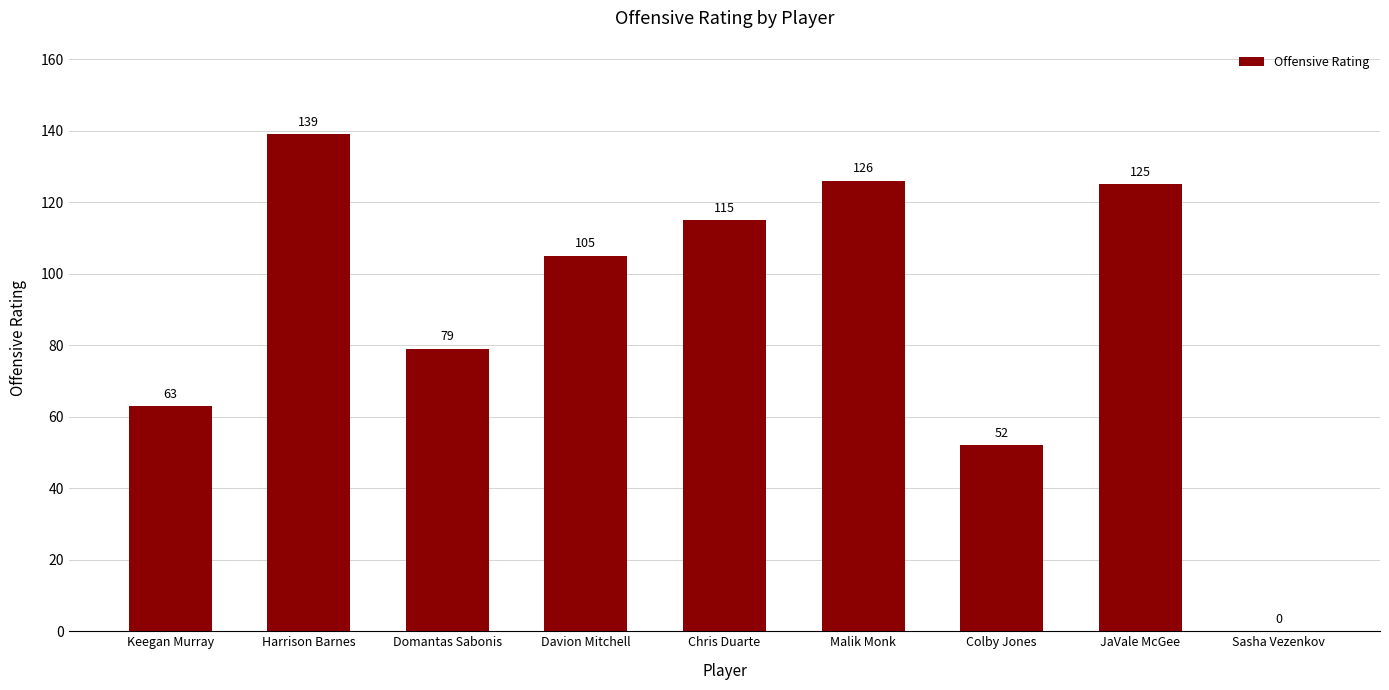

Are the bars grouped side by side (vs. stacked)?

No